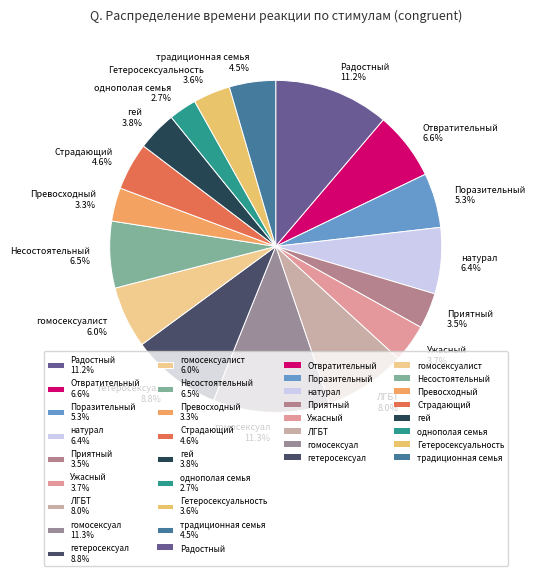

Is there any slice that represents more than half of the pie?

No